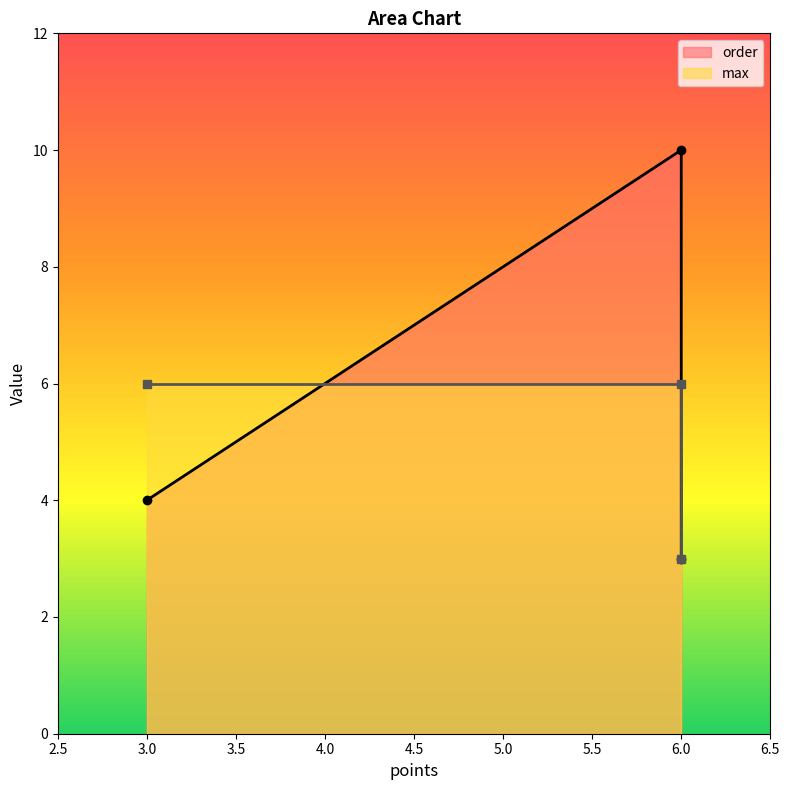

Between 3 and 6, which series saw the biggest shift?

order